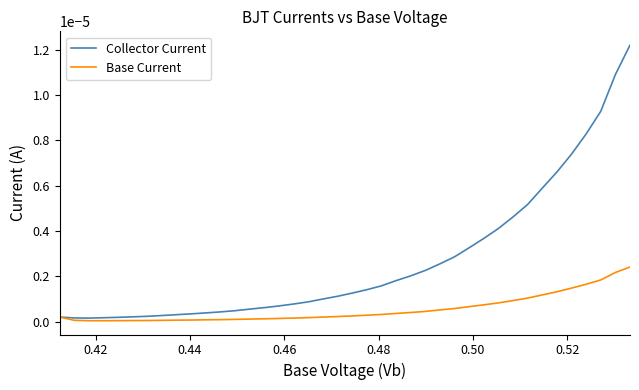

Which series has the widest spread of values?

Collector Current